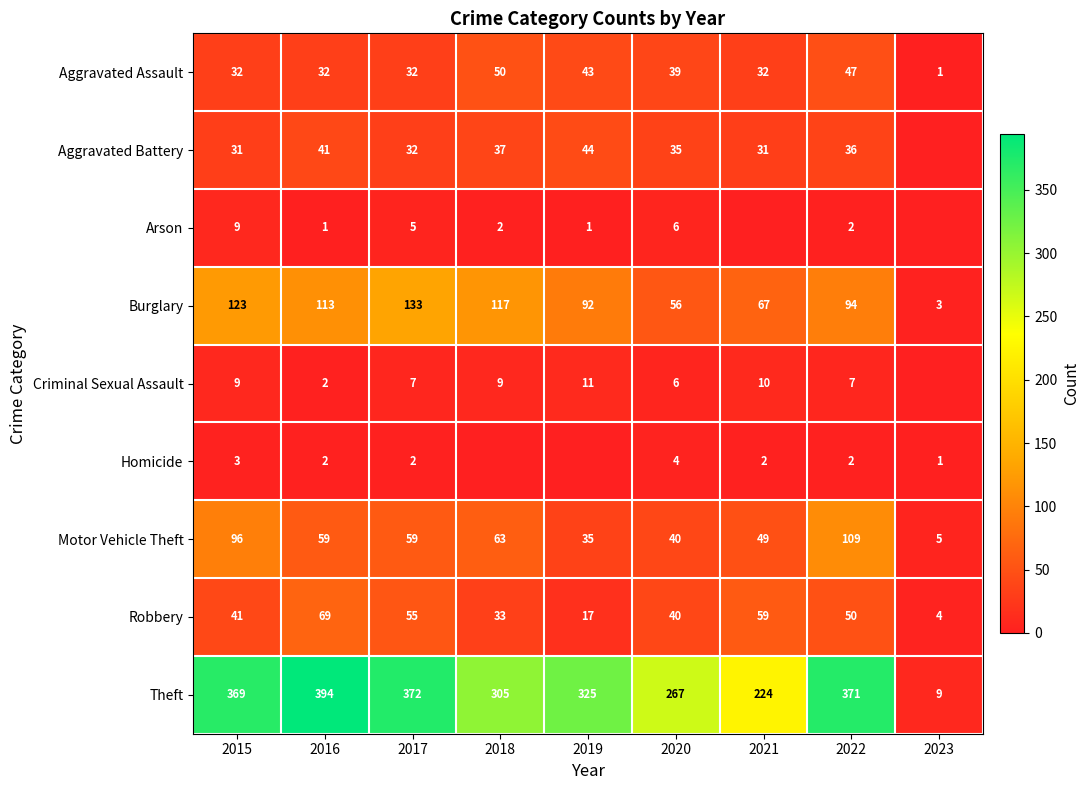

What is the sum of the Aggravated Battery values at 2020 and 2022?

71